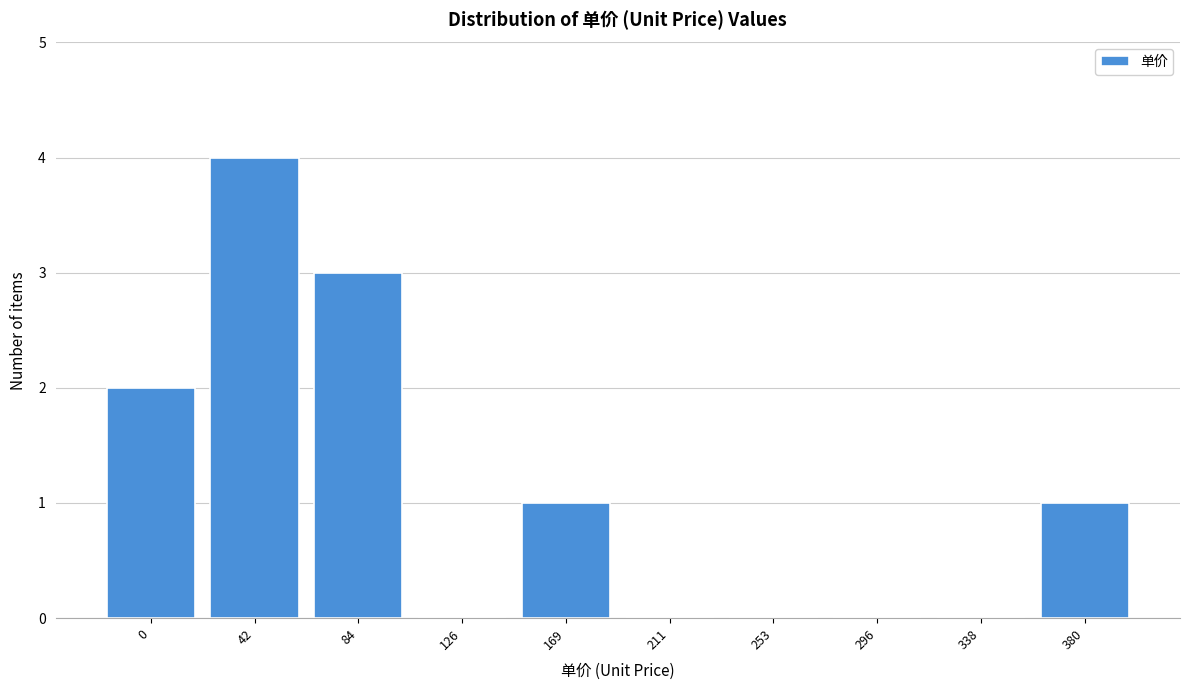

Reading left to right, extract all data points from this chart.

0=2	42=4	84=3	126=0	169=1	211=0	253=0	296=0	338=0	380=1